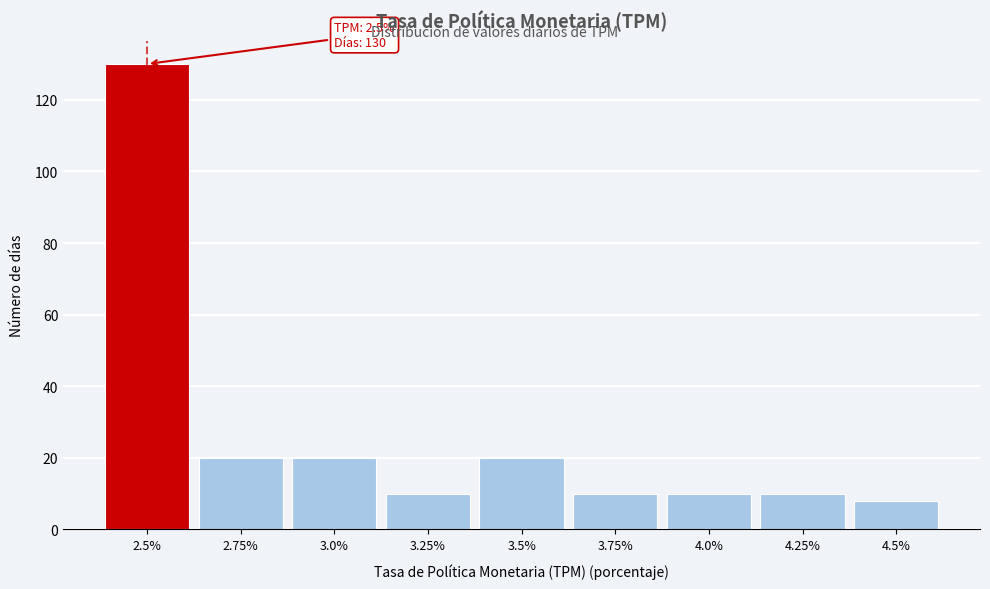

Over which range of the x-axis is the bar tallest?

2.375 to 2.625